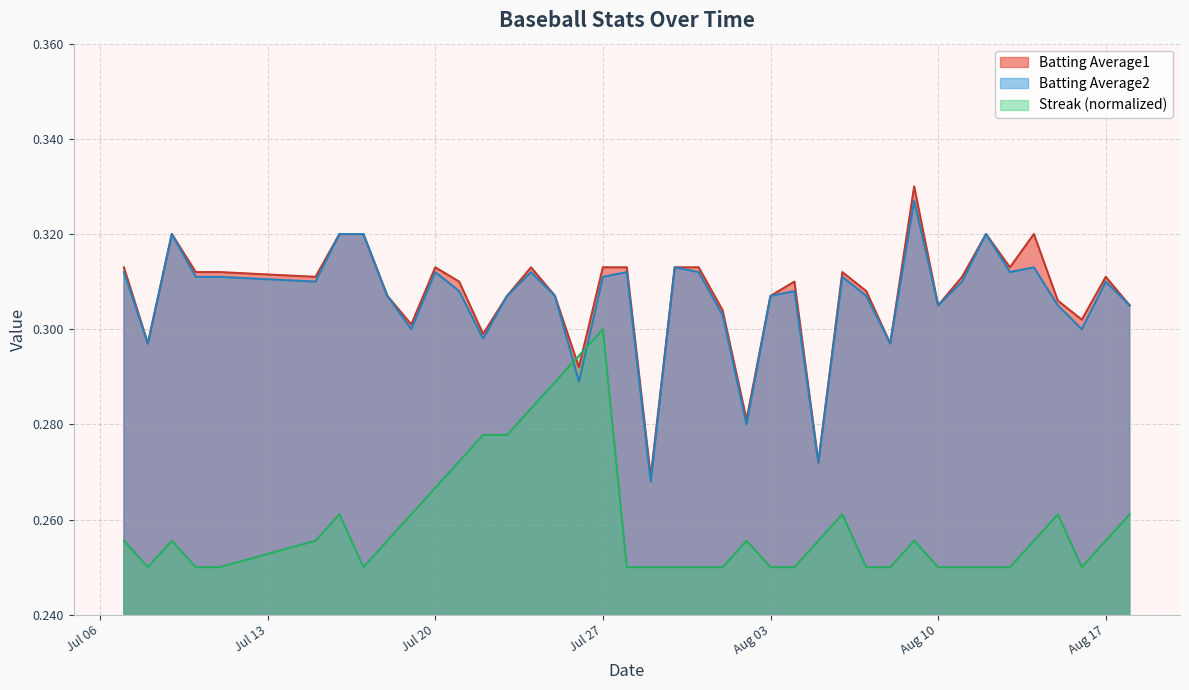

Does the chart have visible grid lines?

Yes